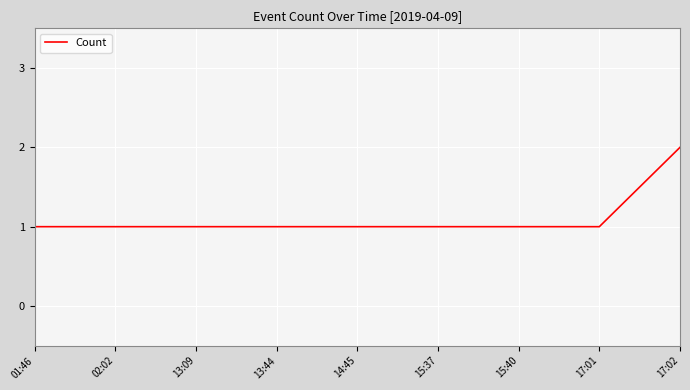

Is it true that the value at 02:02 is 0?

False